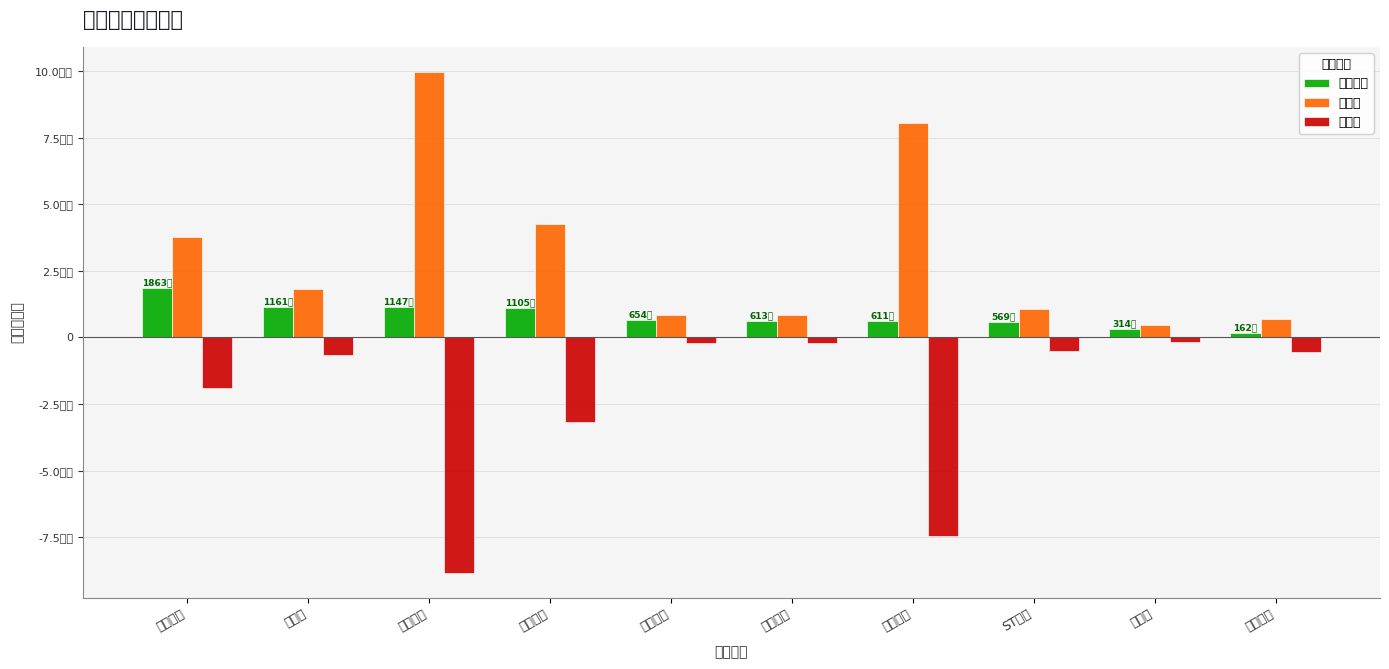

At which label does 主力净额 first exceed 6536996?

豆神教育